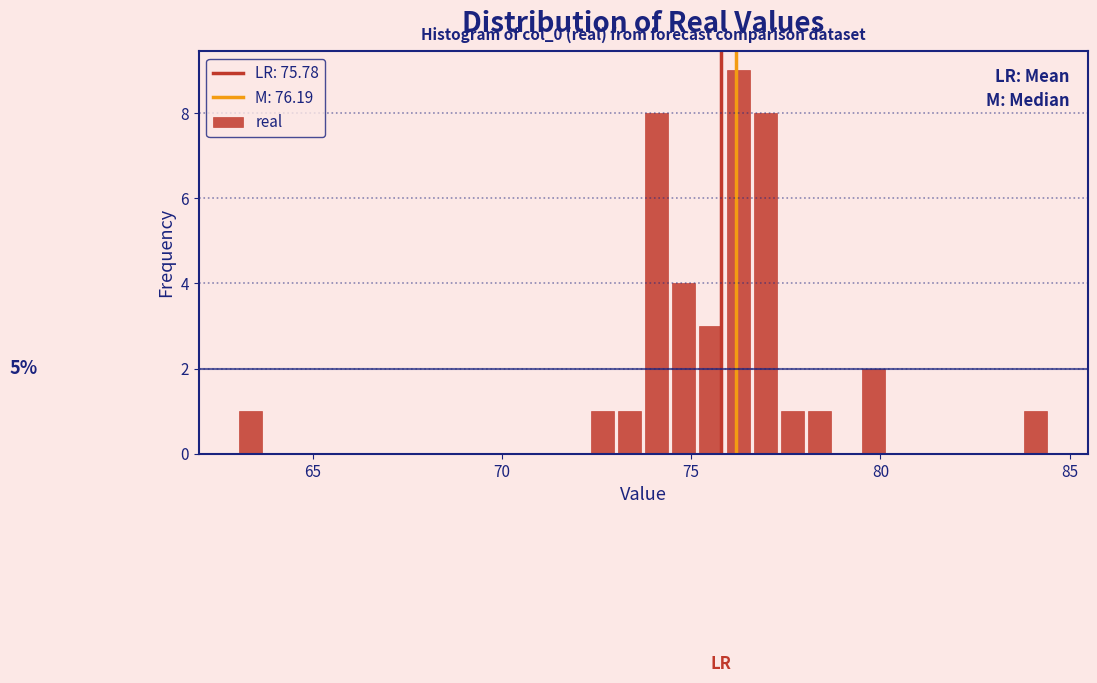

Around what value on the x-axis is the tallest bar? Give the approximate position of its centre, as read against the axis.

76.0